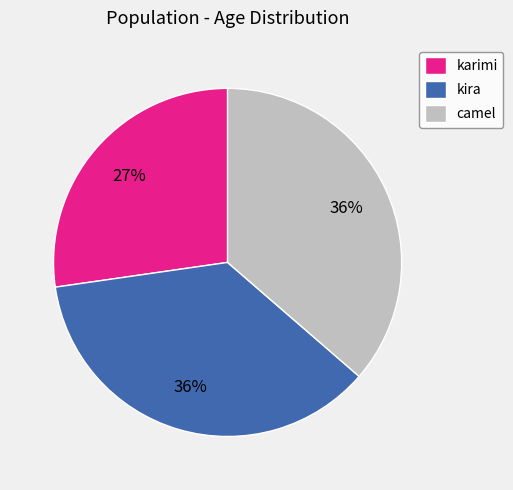

Is it true that camel is 36% of the pie?

True